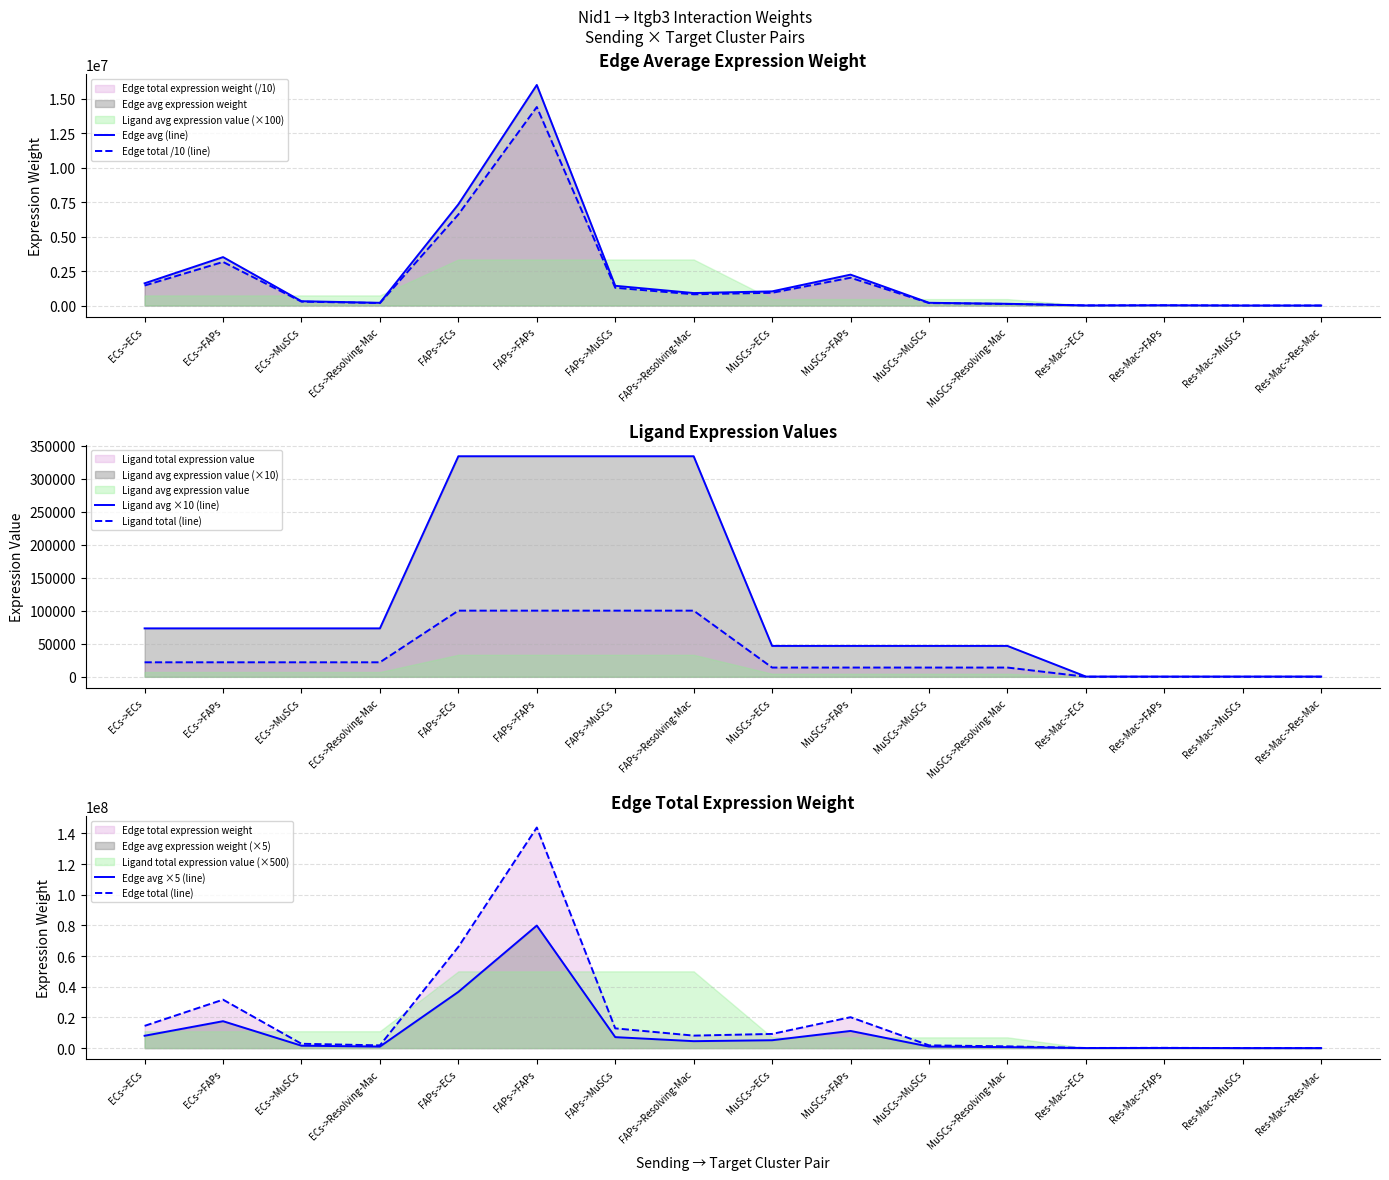

What is the label of the 16th point from the right?

ECs->ECs